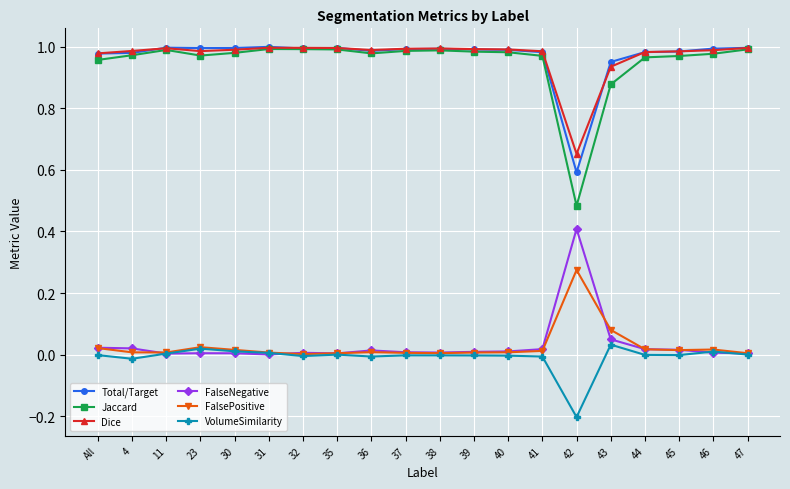

Where is Total/Target nearest to the value 0?

42